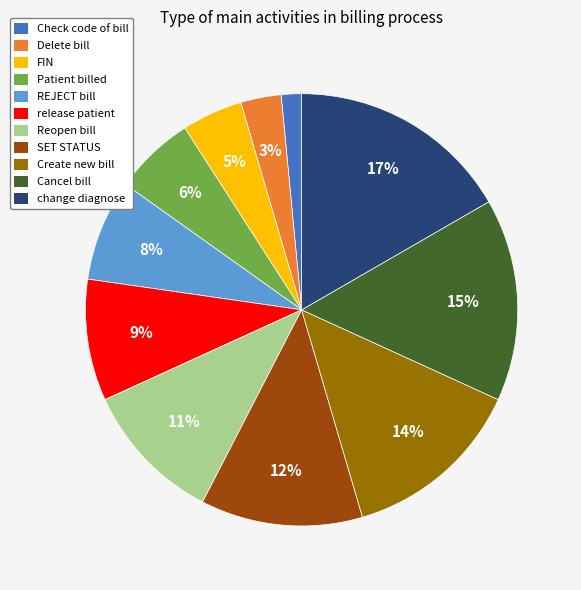

How many segments does this pie chart have?

11